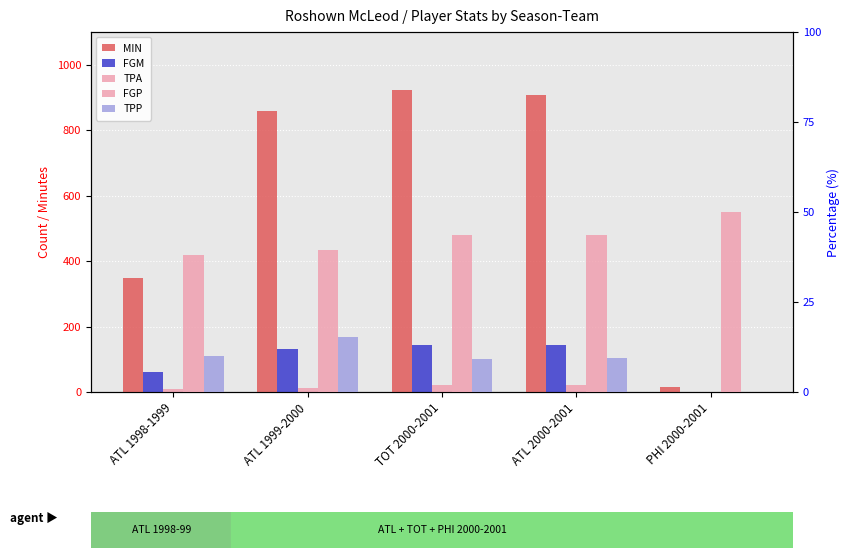

What is the maximum value shown in the chart?

922.0